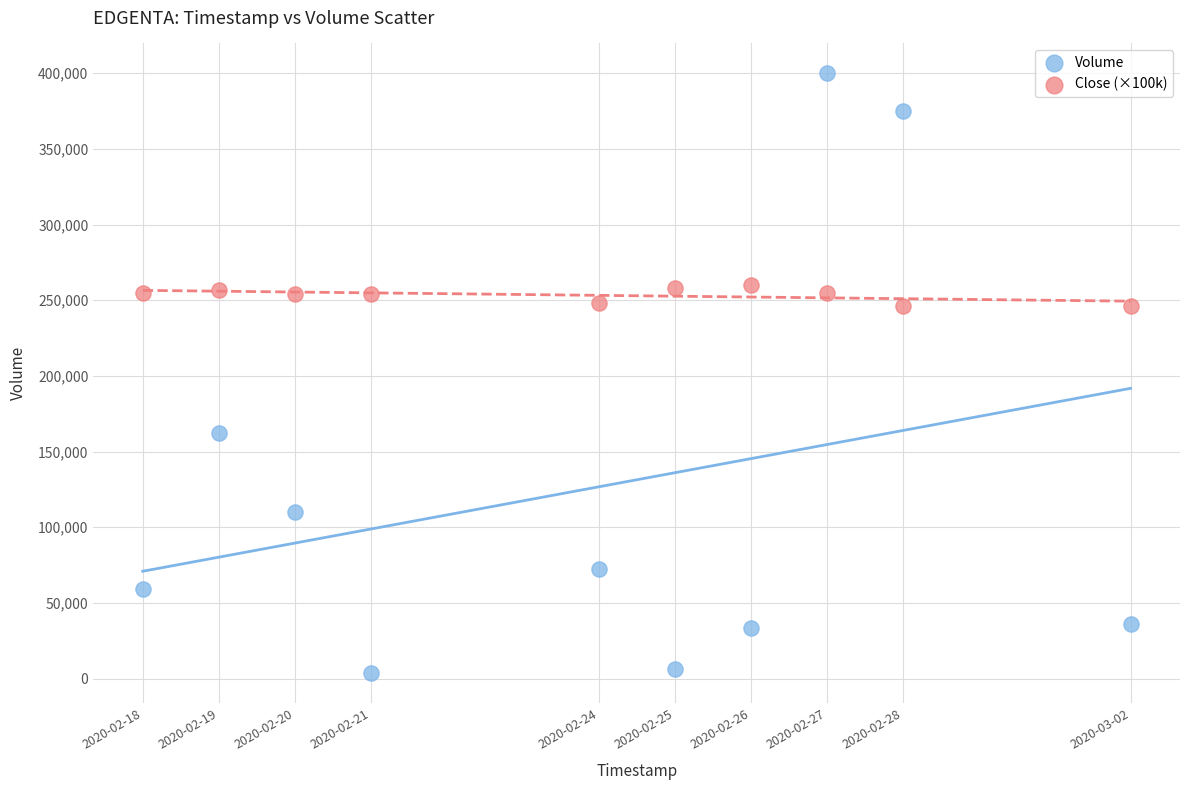

Which series has the largest Y range (max minus min)?

Volume